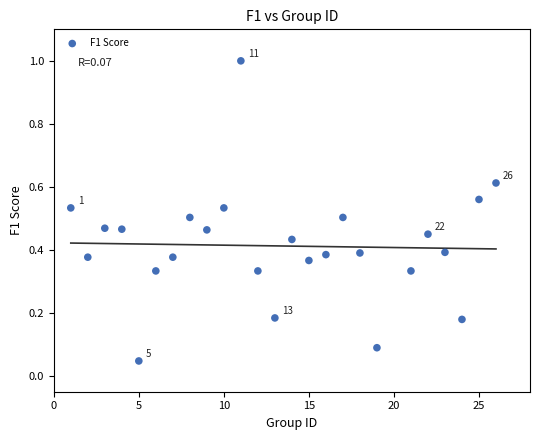

What is the range of Y values (max minus min)?

1.0